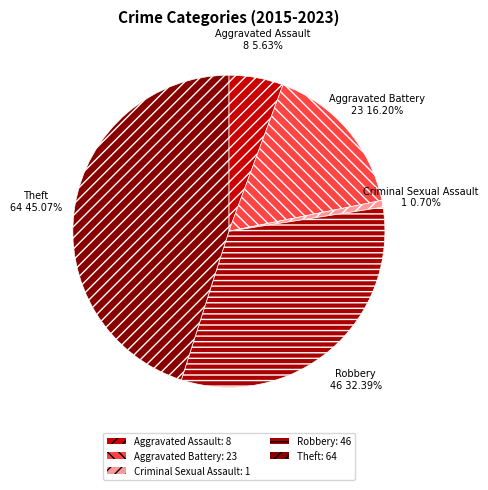

Between Aggravated Battery and Aggravated Assault, which is larger?

Aggravated Battery